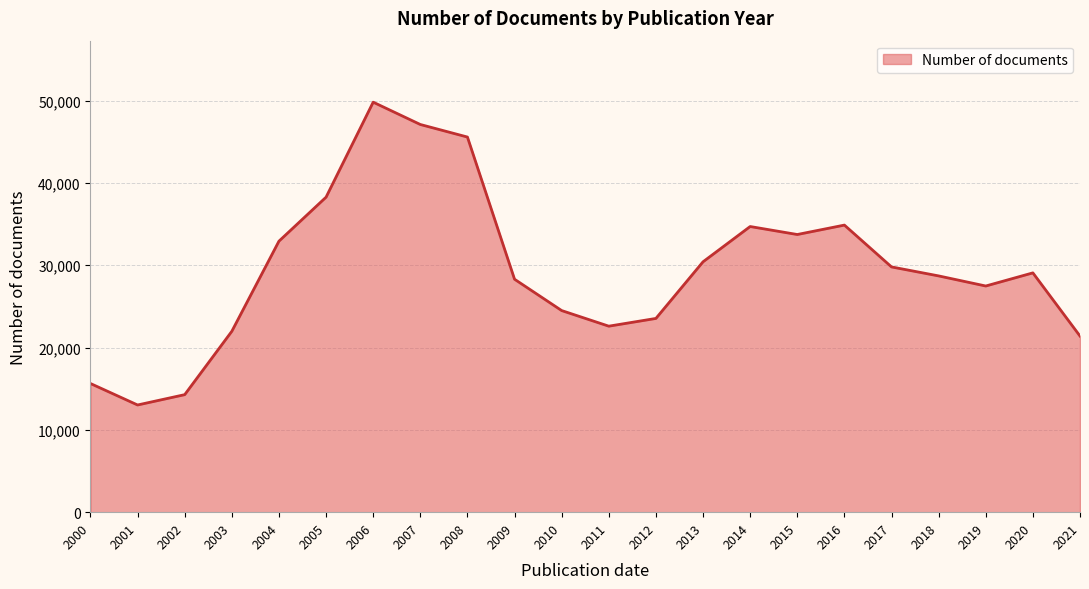

True or false: the data shows 29799 at 2017.

True